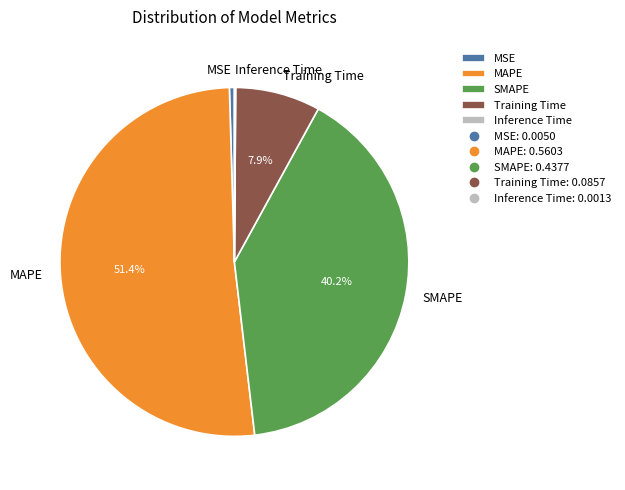

To the nearest percent, what is the difference between the SMAPE and Training Time slice percentages?

32%